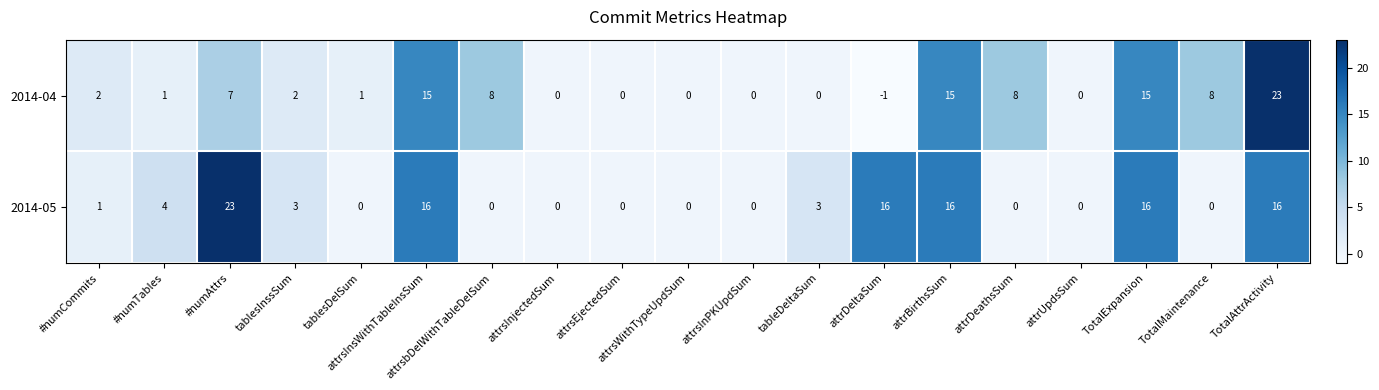

What is the average value of the 2014-05 series?

6